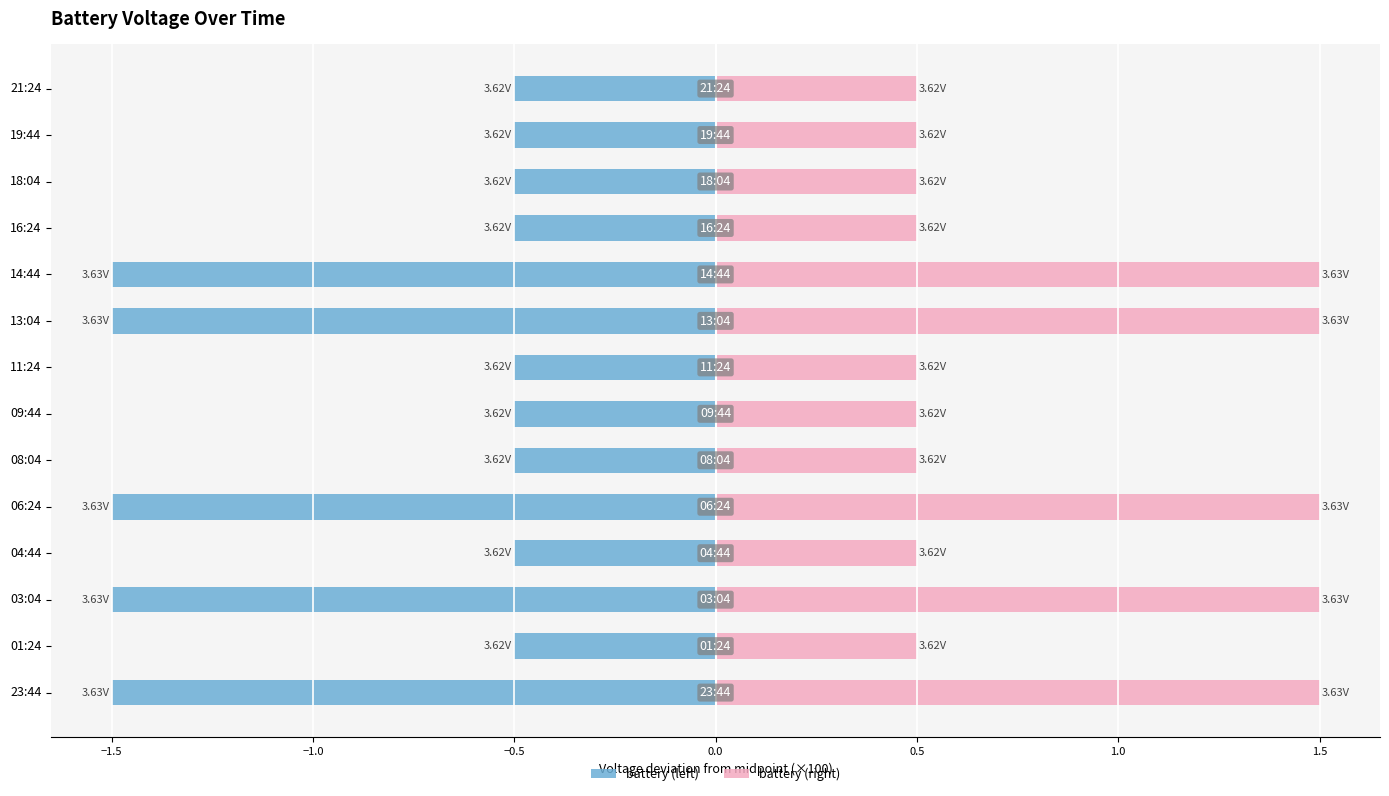

What is the minimum value for battery (right)?

0.5